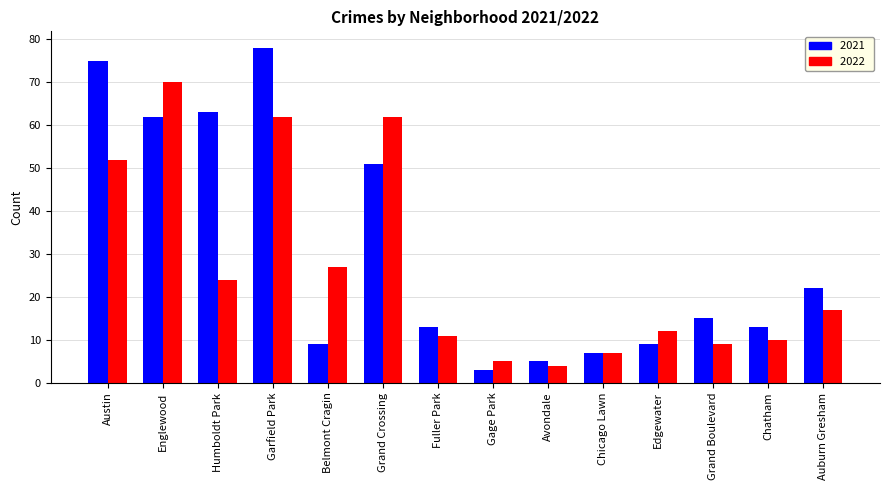

Is the value of 2021 at Belmont Cragin greater than the value of 2022 at Auburn Gresham?

No